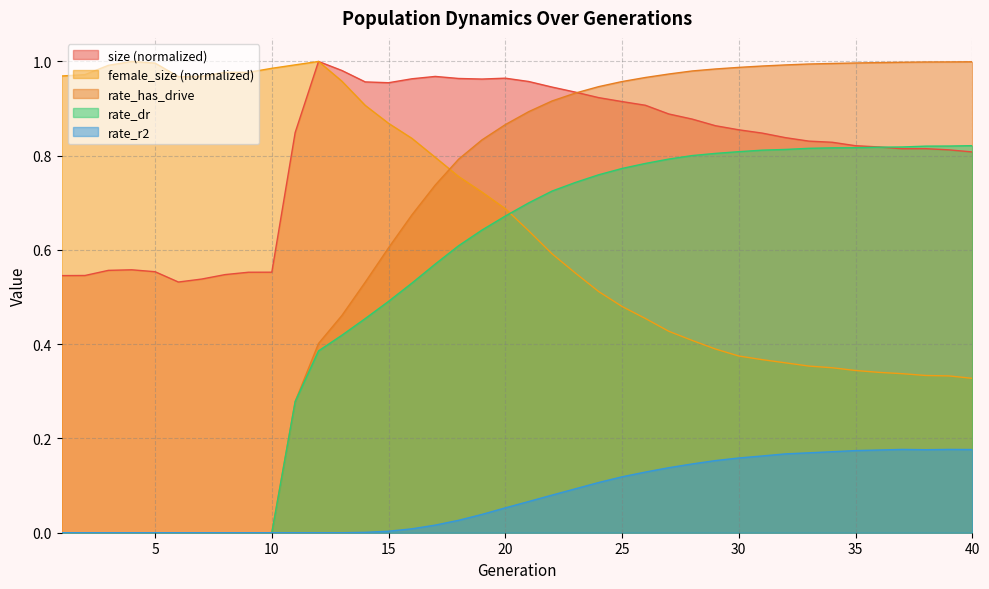

How many interior local peaks does the size series have?

5